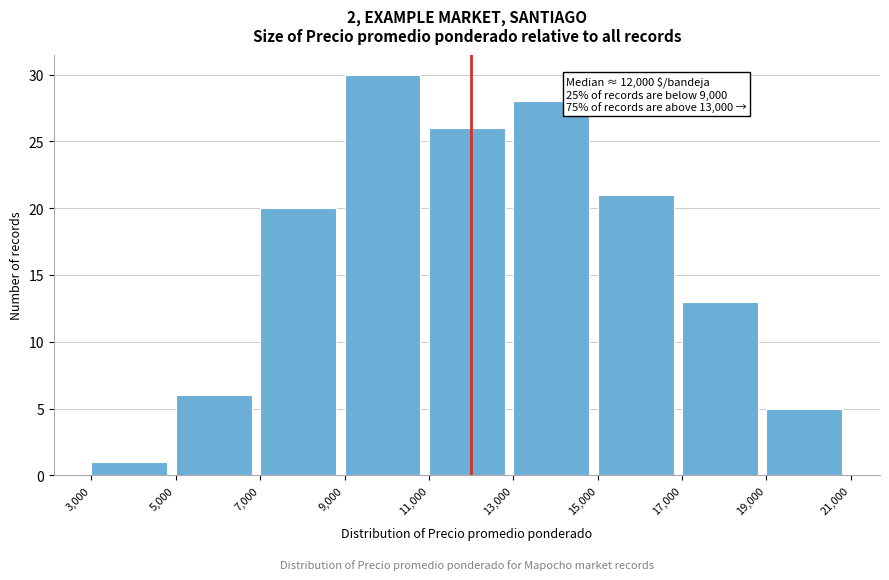

Over which range of the x-axis is the bar tallest?

9,000 to 11,000